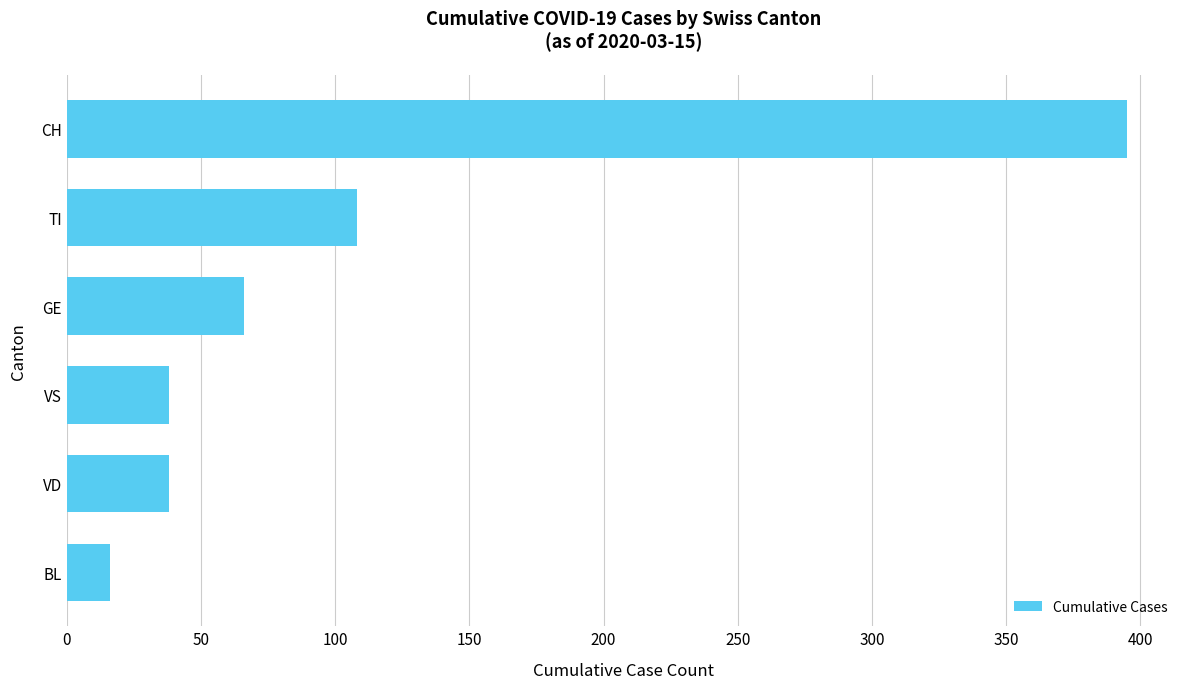

Are the bars horizontal?

Yes